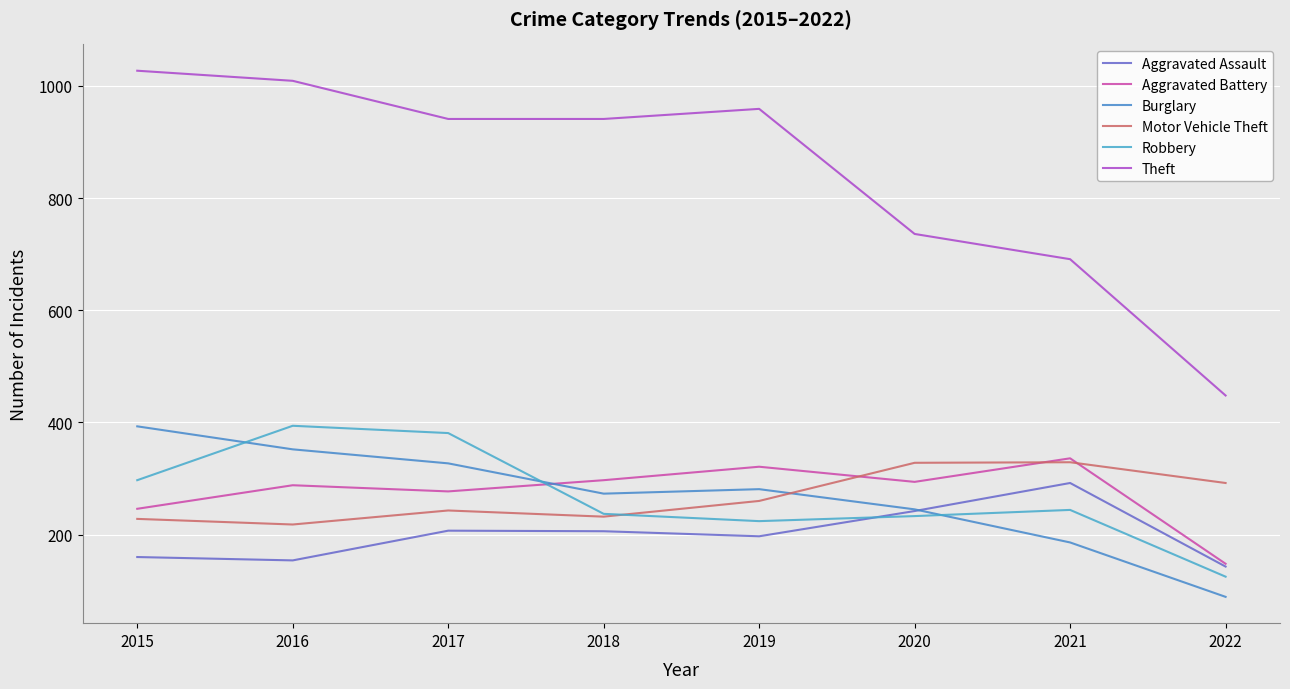

In Robbery, how many points are lower than both neighbors (excluding endpoints)?

1